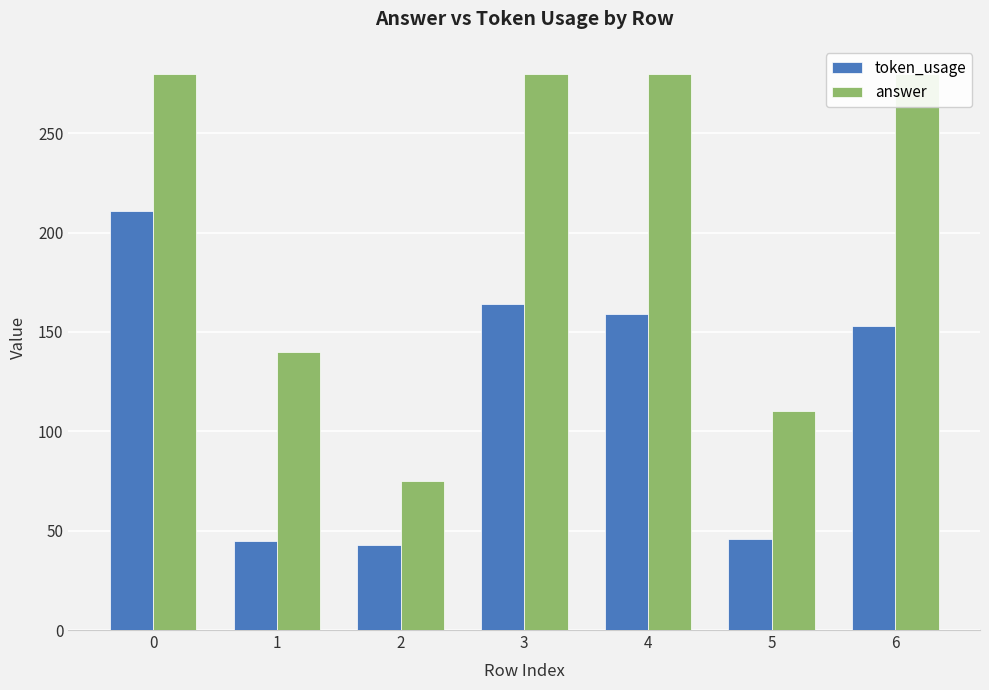

Does the chart contain stacked bars?

No